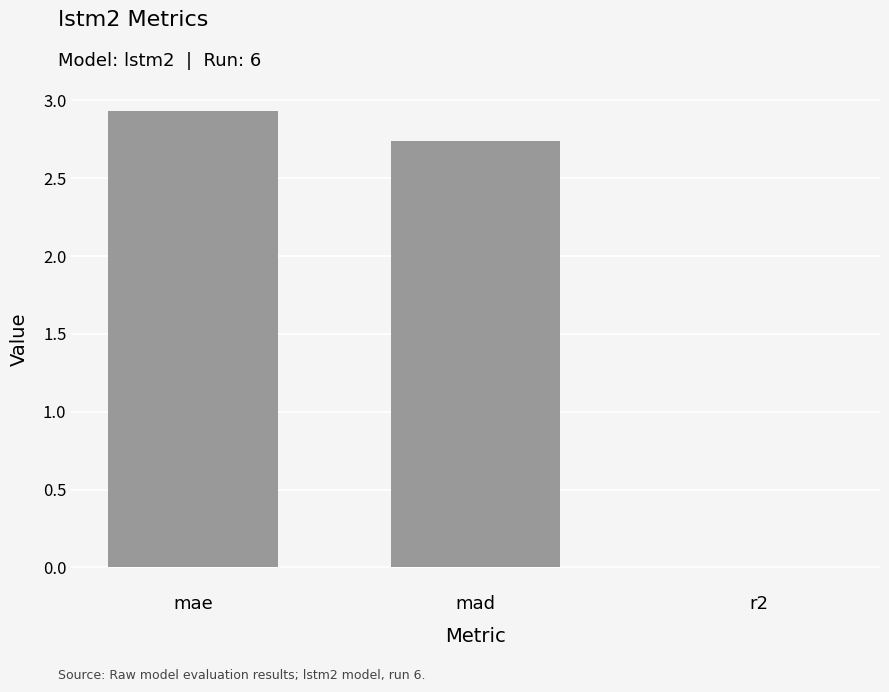

At which label is the value closest to 1?

r2